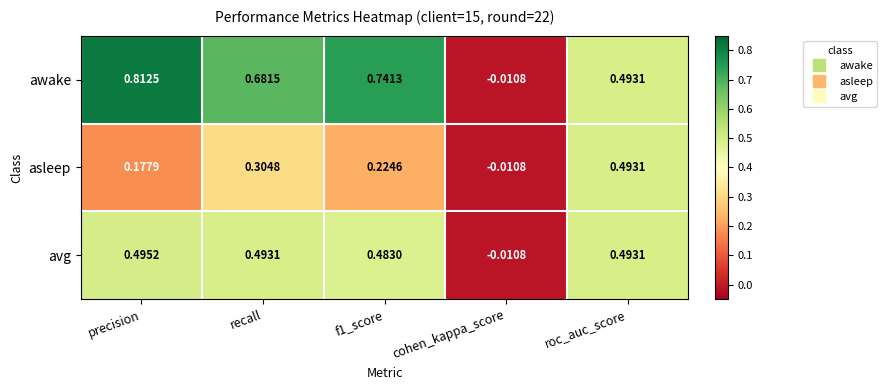

Which series has the largest total across all categories?

awake